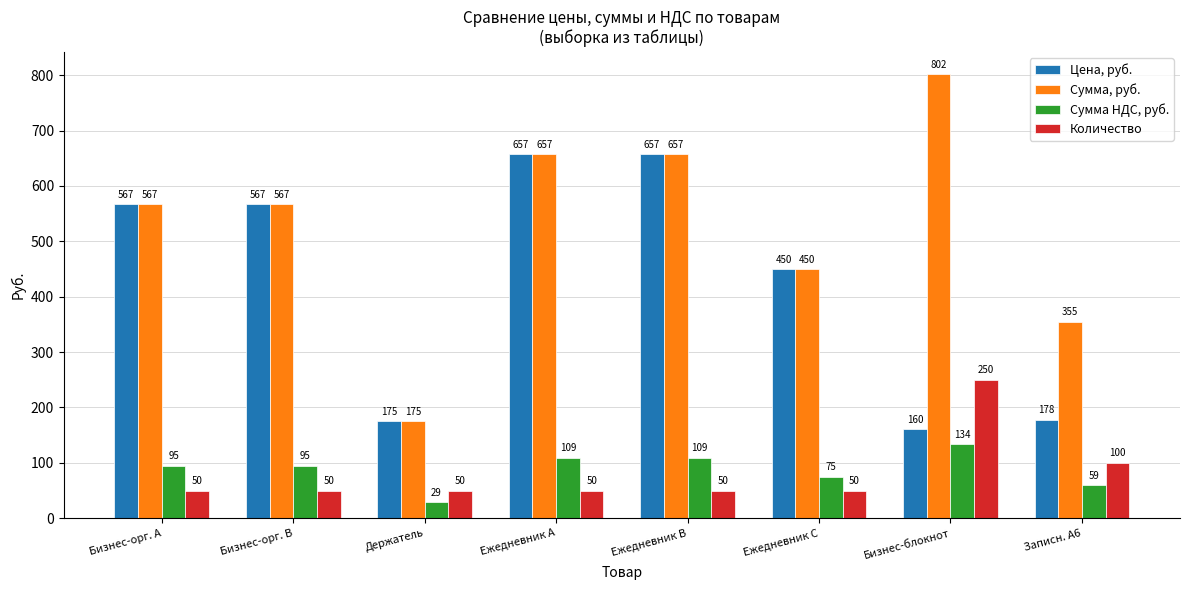

Read the Количество value at Бизнес-блокнот.

250.0